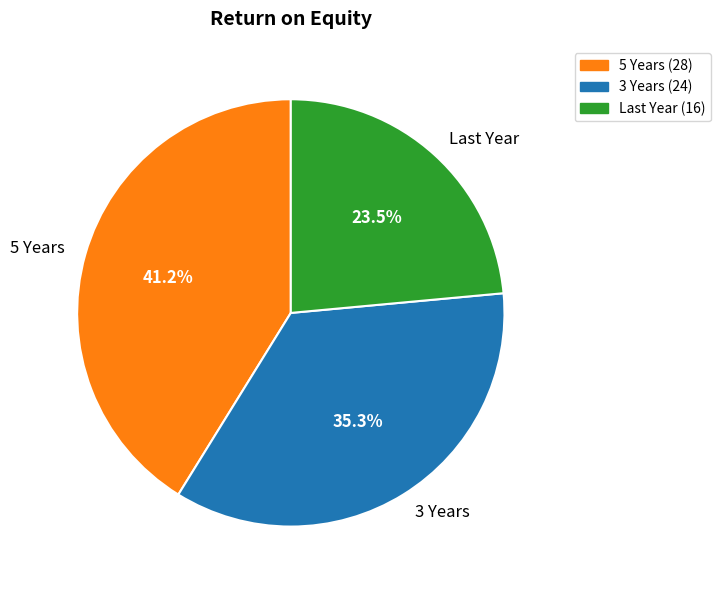

To the nearest percent, what is the average slice percentage?

33%